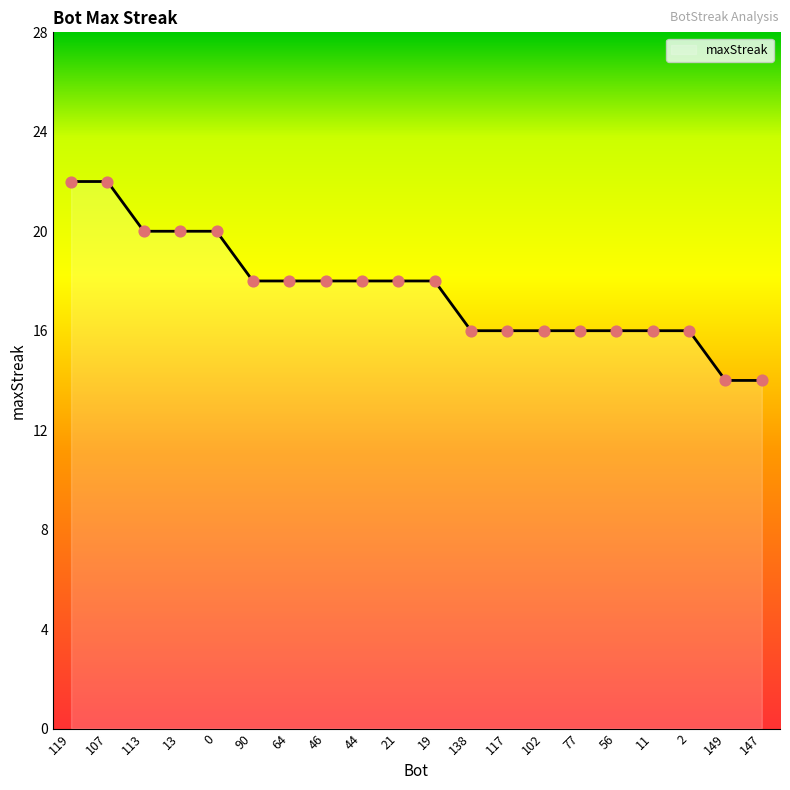

What is the change in value from 64 to 11?

-2